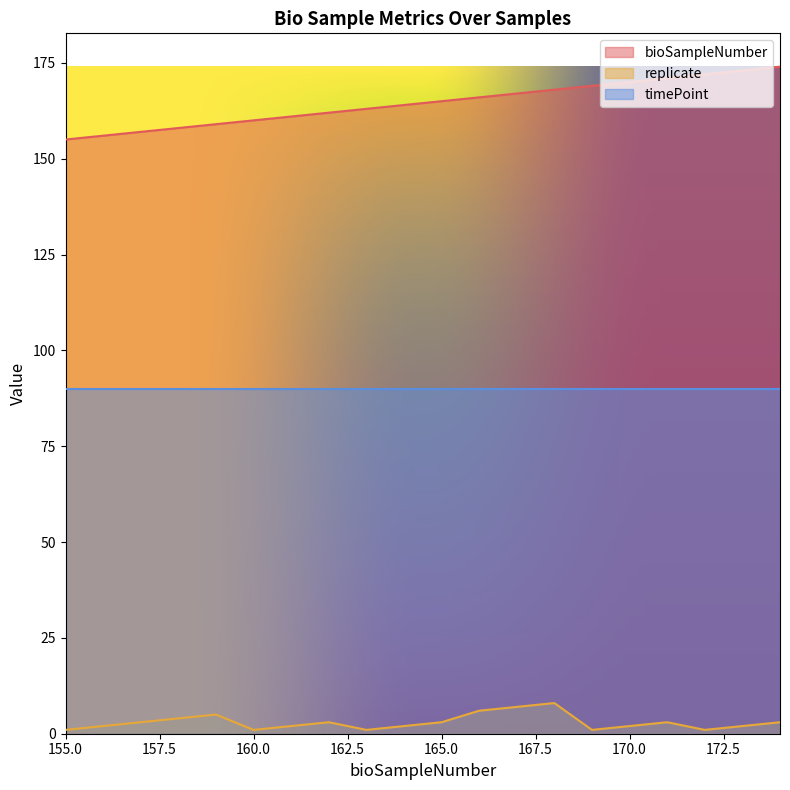

Where does the bioSampleNumber series first go above 165?

166